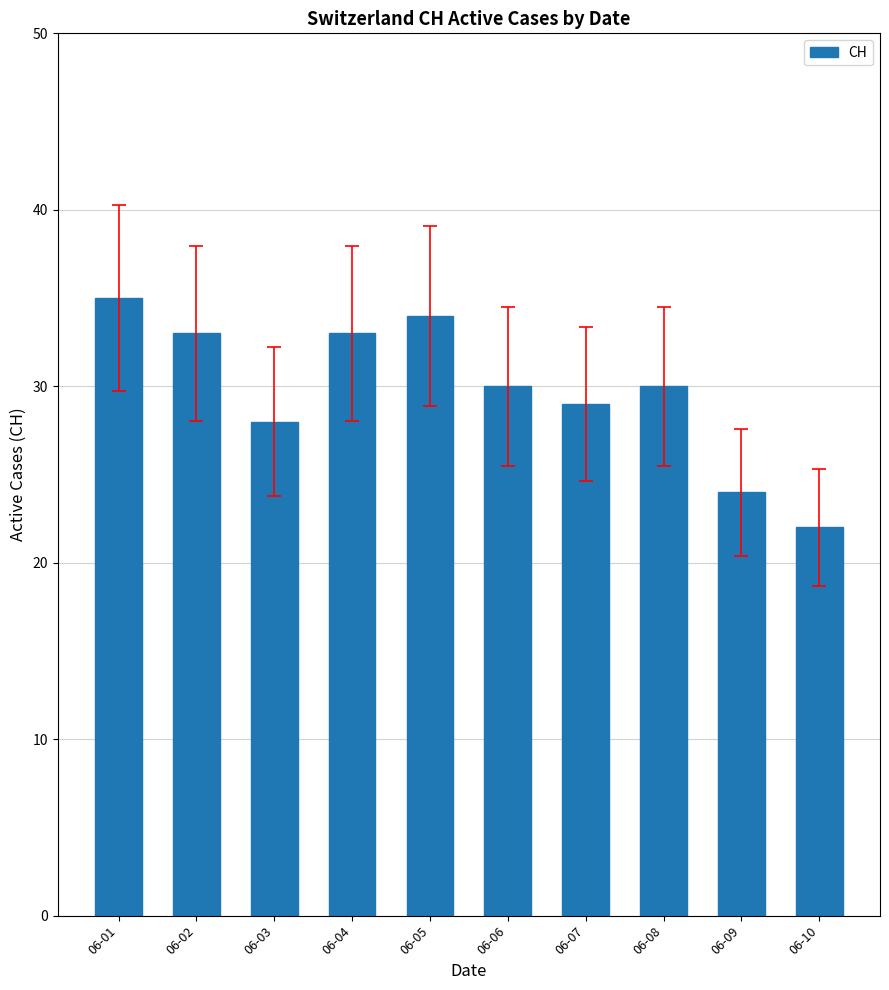

What is the value of the 9th bar from the left?

24